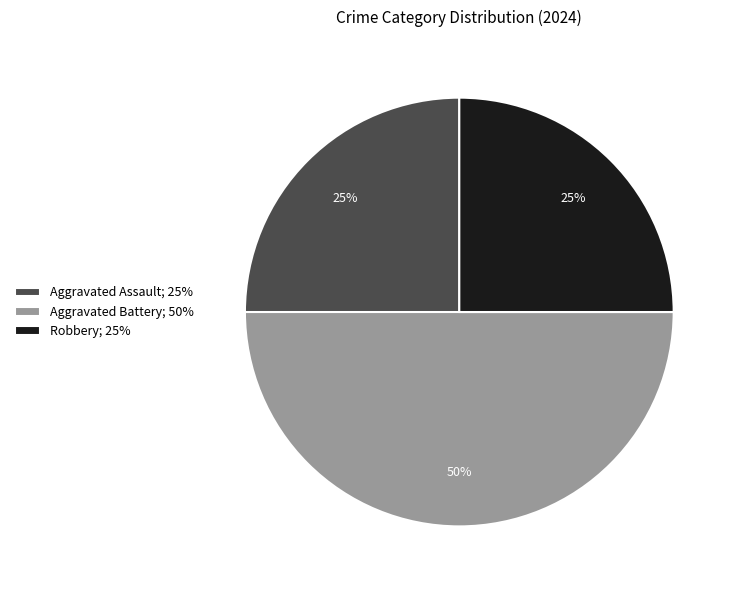

What is the largest slice in the pie chart?

Aggravated Battery; 50%